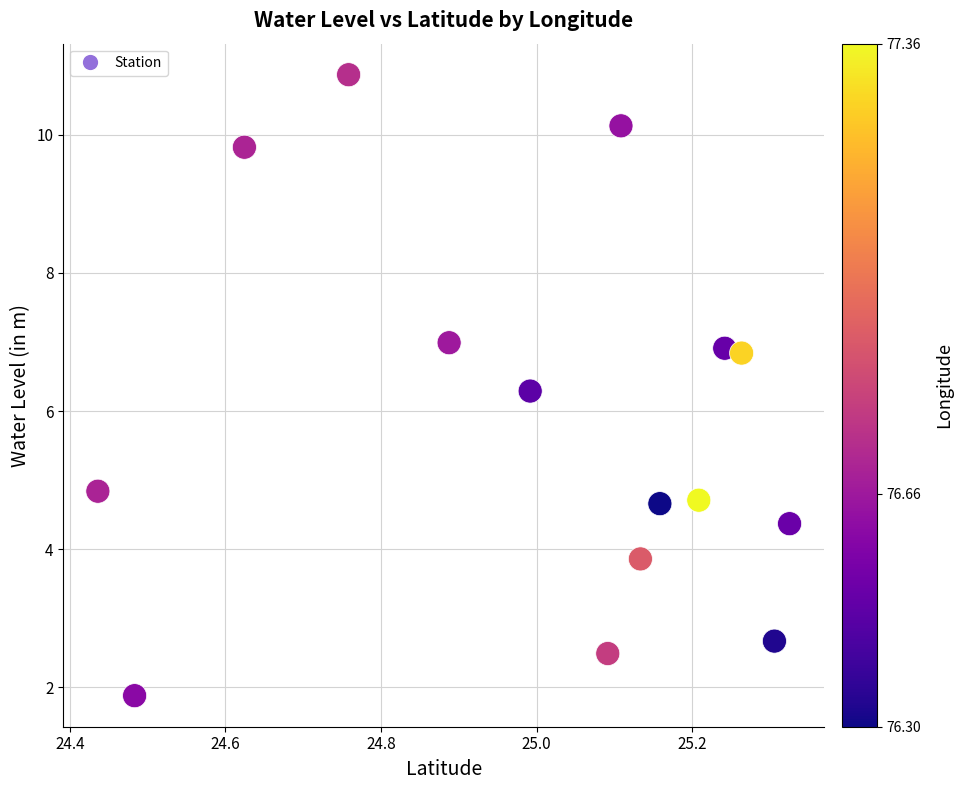

What Y value in the scatter plot is closest to 6?

6.3